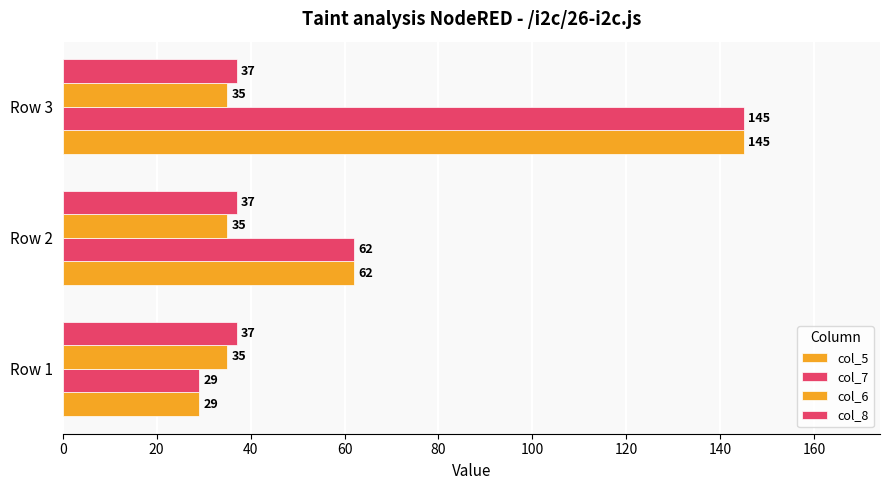

How many categories are shown in the chart?

3